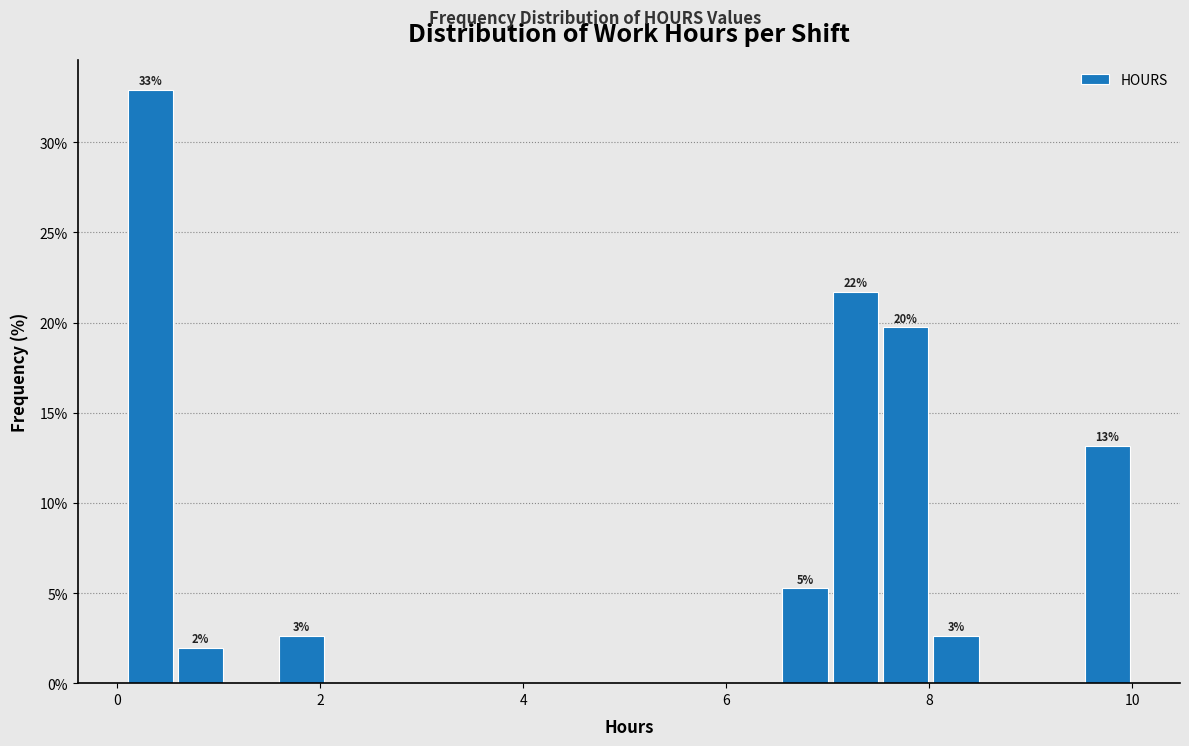

Read against the x-axis, roughly where is the centre of the tallest bar?

0.4